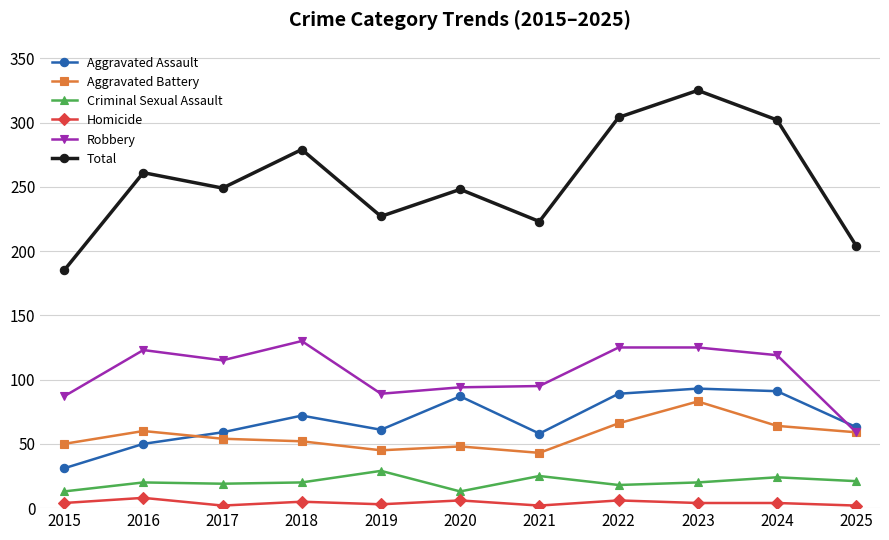

What is the sum of all Criminal Sexual Assault values?

222